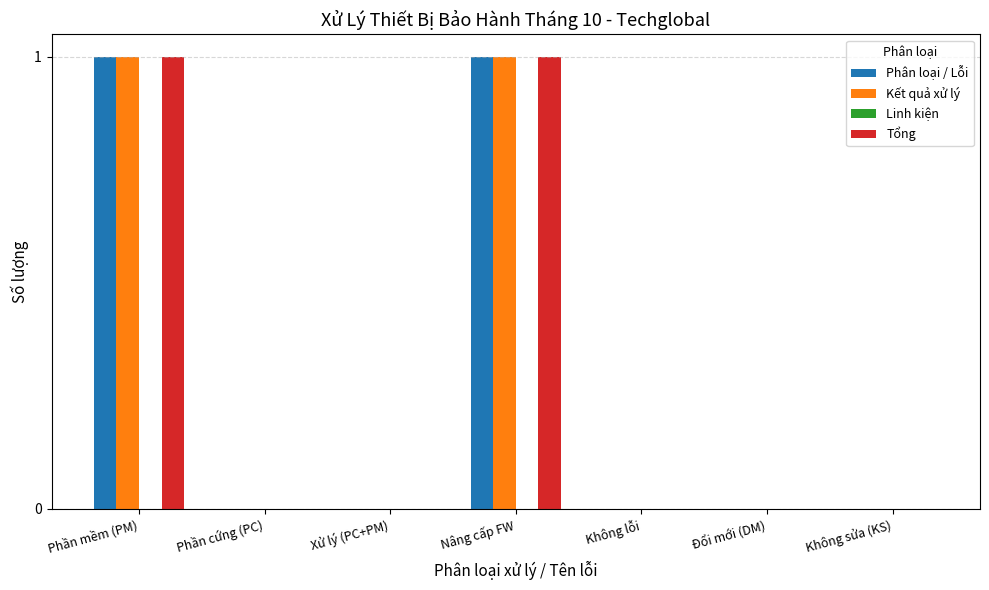

What is the total value across all series at Nâng cấp FW?

3